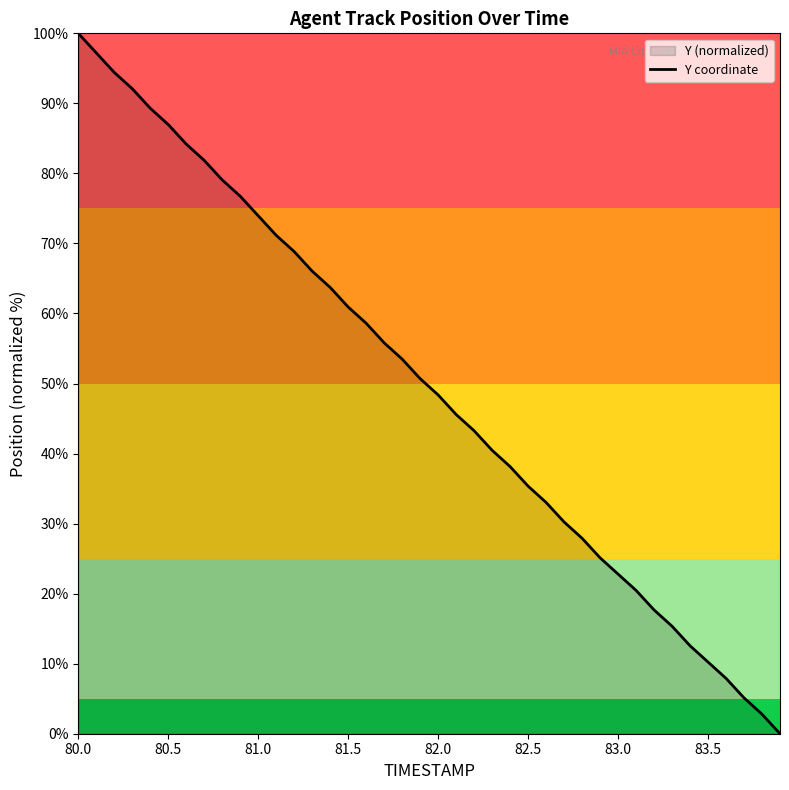

Reading right to left, extract all data points from this chart.

0.0	2.8	5.1	7.9	10.2	12.6	15.3	17.7	20.5	22.8	25.1	27.9	30.2	33.0	35.3	38.1	40.5	43.3	45.6	48.4	50.7	53.5	55.8	58.6	60.9	63.7	66.0	68.8	71.2	74.0	76.7	79.1	81.9	84.2	87.0	89.3	92.1	94.4	97.2	100.0